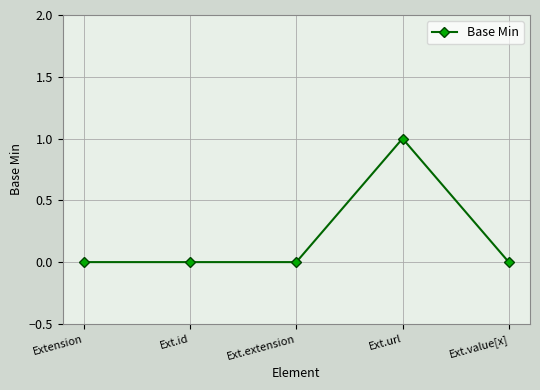

Which label corresponds to the largest value in the chart?

Ext.url